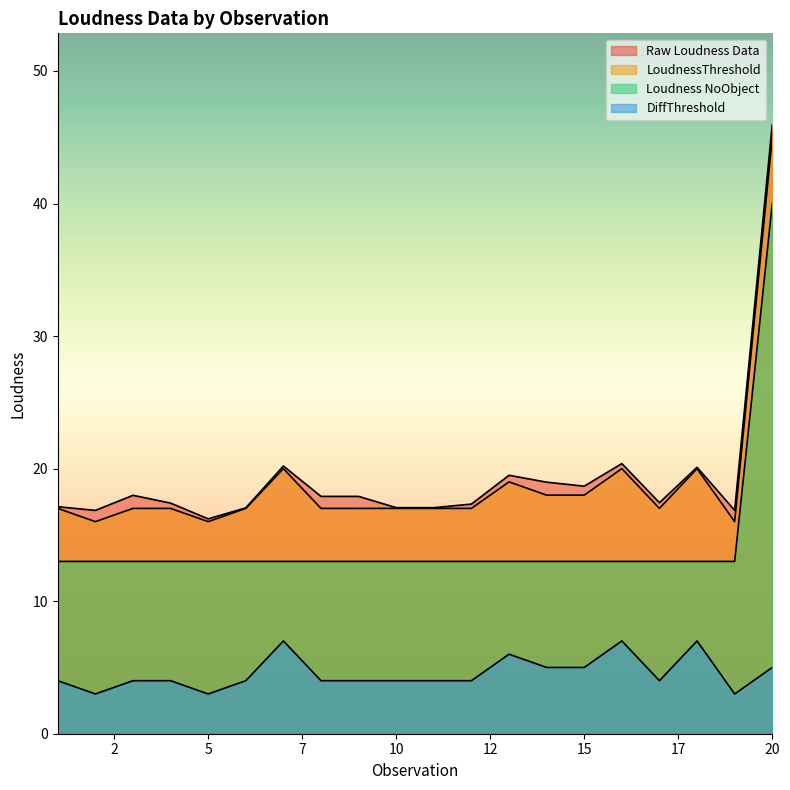

What is the difference between the second highest and minimum values in the Raw Loudness Data series?

4.2